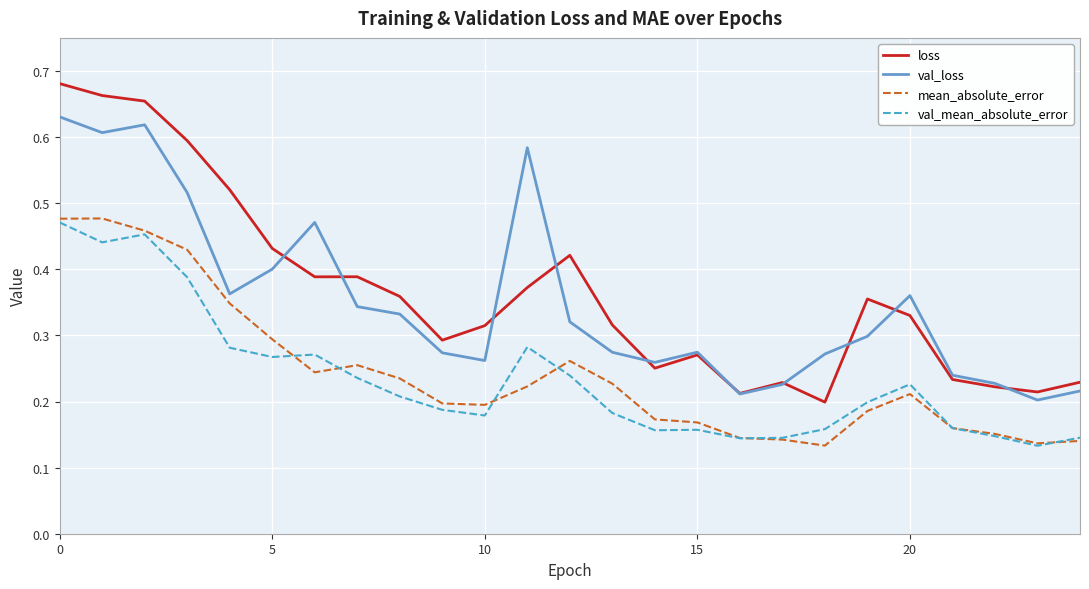

True or false: loss and val_mean_absolute_error cross at least once.

False